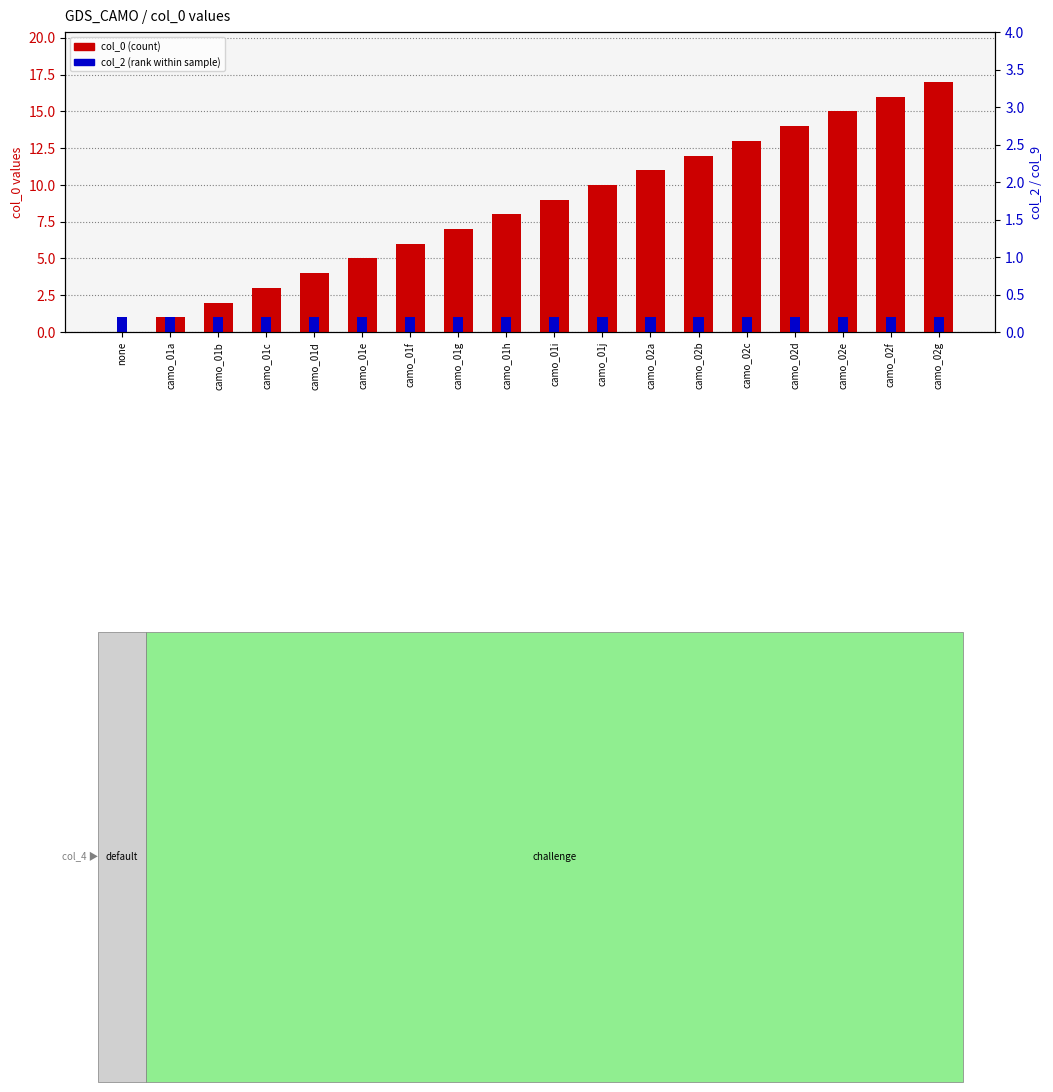

Reading right to left, transcribe all the data shown in this chart.

col_0 (count): camo_02g=17	camo_02f=16	camo_02e=15	camo_02d=14	camo_02c=13	camo_02b=12	camo_02a=11	camo_01j=10	camo_01i=9	camo_01h=8	camo_01g=7	camo_01f=6	camo_01e=5	camo_01d=4	camo_01c=3	camo_01b=2	camo_01a=1	none=0
col_2 (rank within sample): camo_02g=1	camo_02f=1	camo_02e=1	camo_02d=1	camo_02c=1	camo_02b=1	camo_02a=1	camo_01j=1	camo_01i=1	camo_01h=1	camo_01g=1	camo_01f=1	camo_01e=1	camo_01d=1	camo_01c=1	camo_01b=1	camo_01a=1	none=1